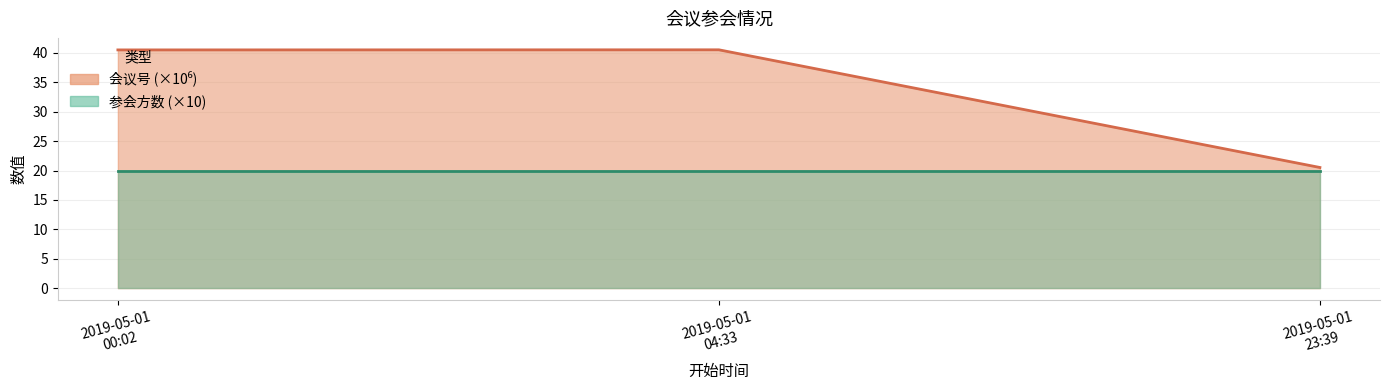

How many data points does each series have?

3